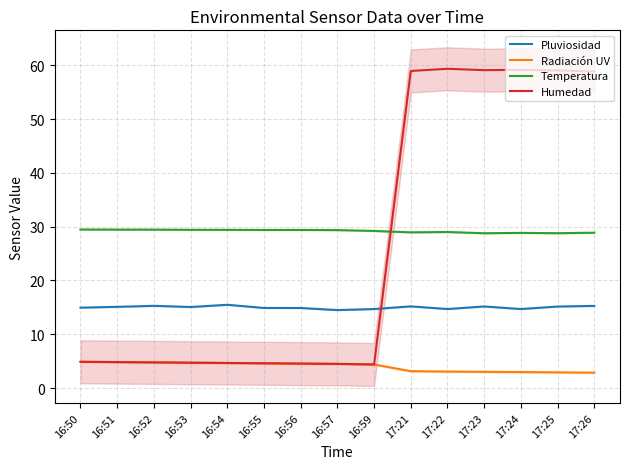

True or false: Humedad and Radiación UV intersect in this chart.

False